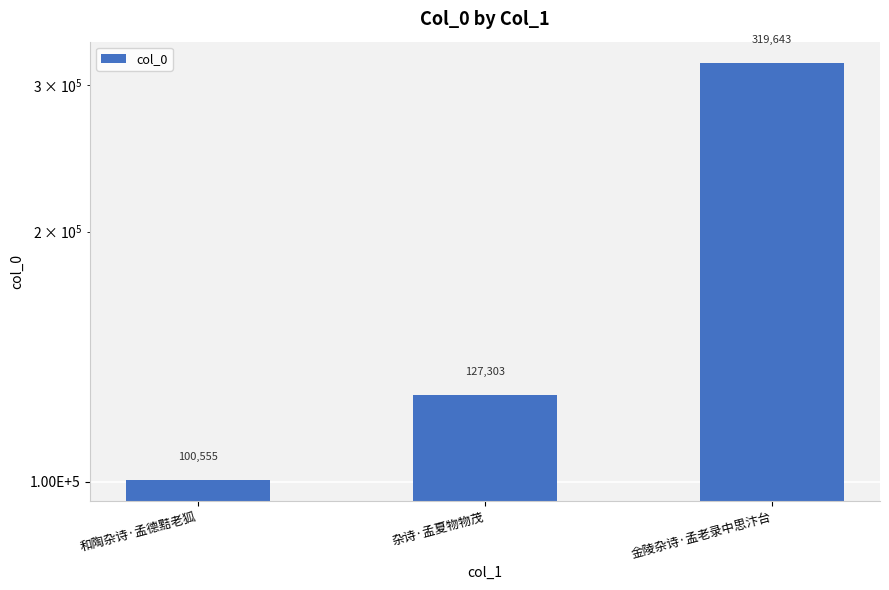

Does the chart contain any negative values?

No